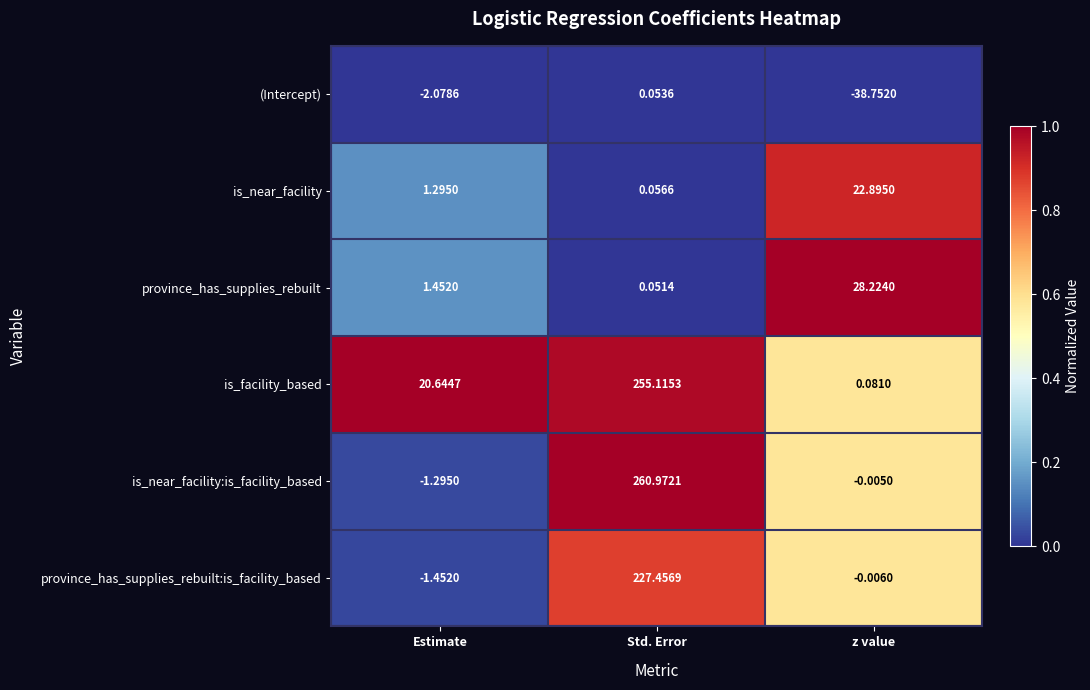

At Std. Error, list the series in order from smallest to largest.

province_has_supplies_rebuilt, (Intercept), is_near_facility, province_has_supplies_rebuilt:is_facility_based, is_facility_based, is_near_facility:is_facility_based